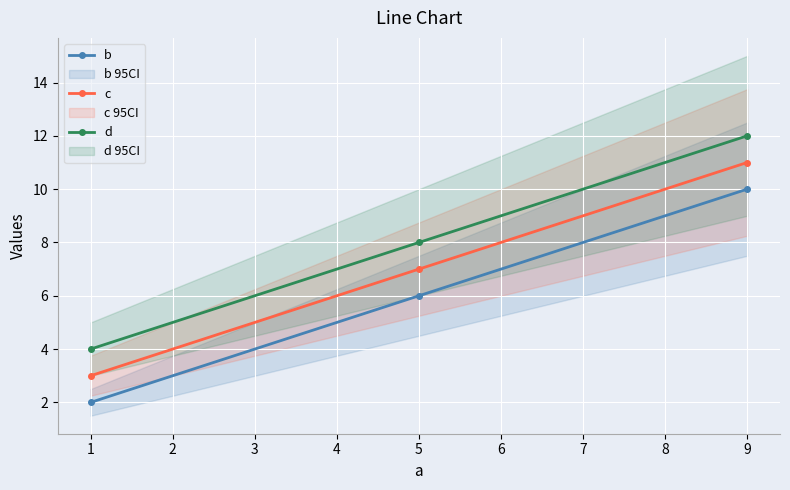

Is the value of d at 9 greater than the value of b at 5?

Yes